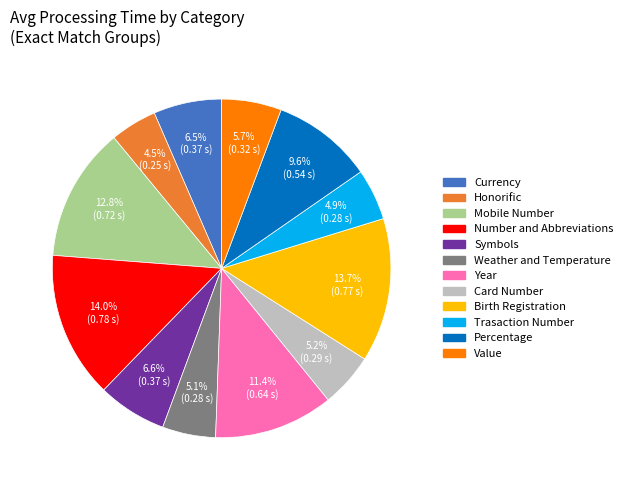

To the nearest percent, what is the combined percentage of Currency and Year?

18%